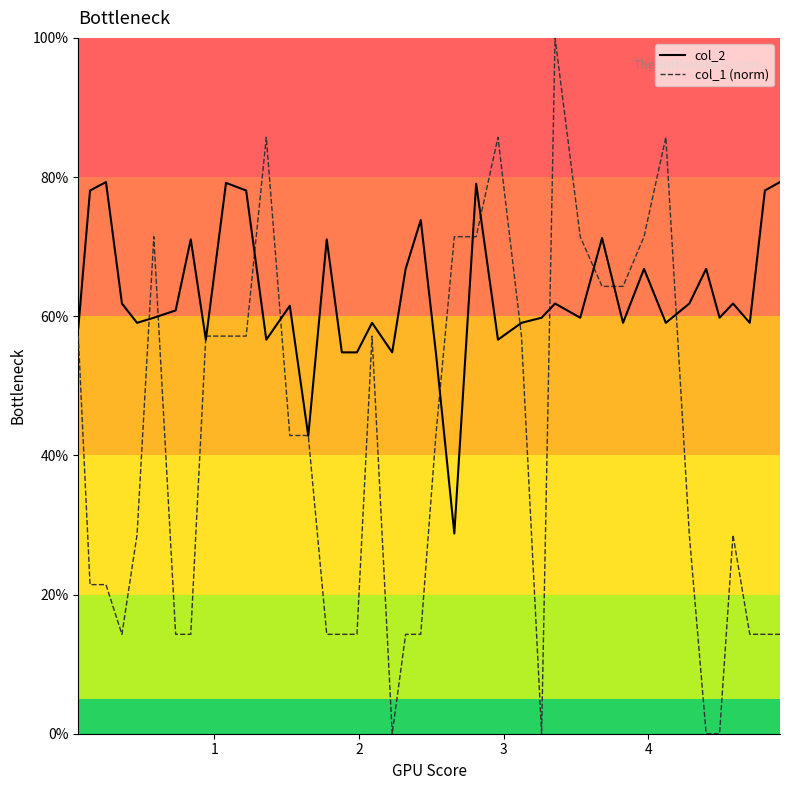

What are all the series names shown in the legend?

col_2, col_1 (norm)